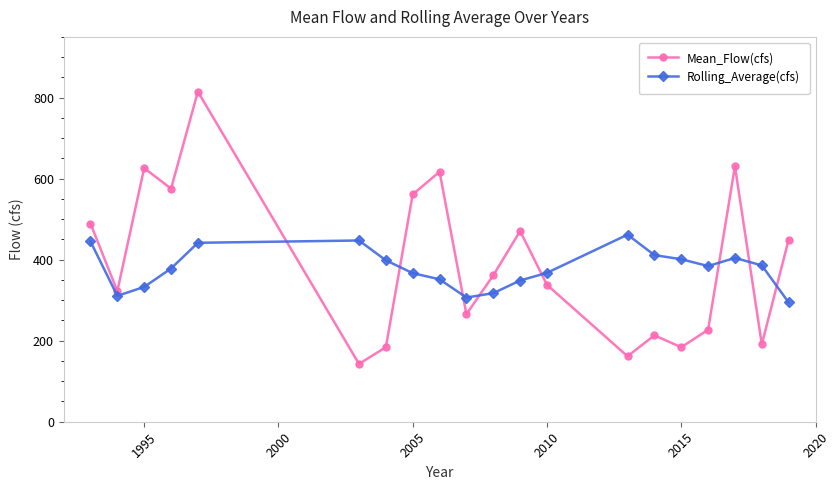

What is the minimum value shown in the chart?

142.7